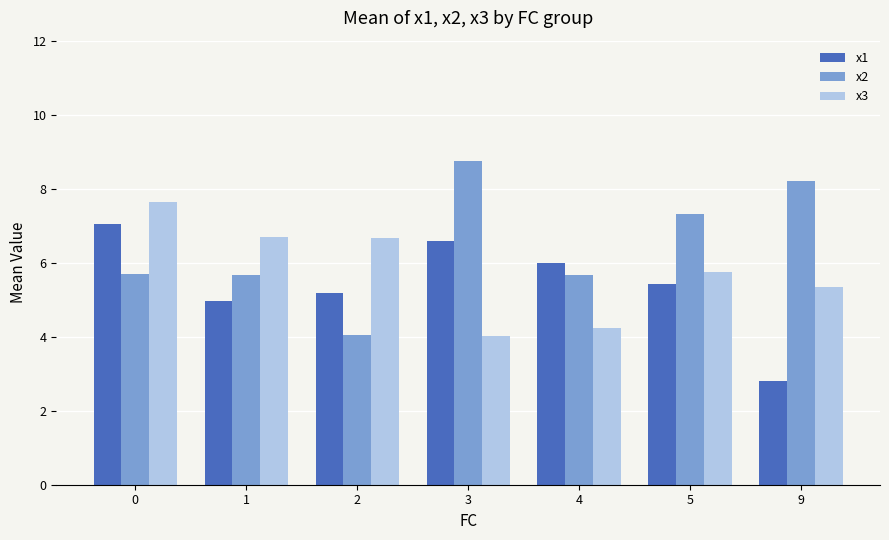

How many bars are there in total?

21